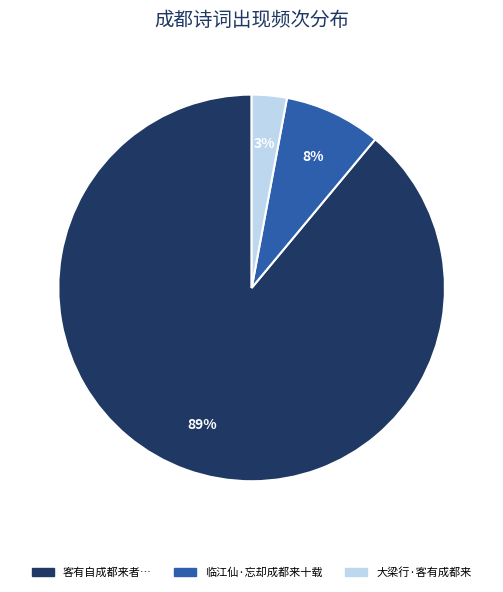

What percentage is the 临江仙·忘却成都来十载 slice, to the nearest percent?

8%